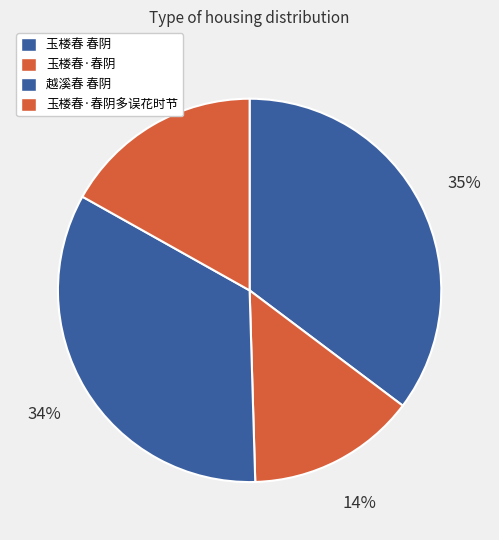

How many slices are in this pie chart?

4